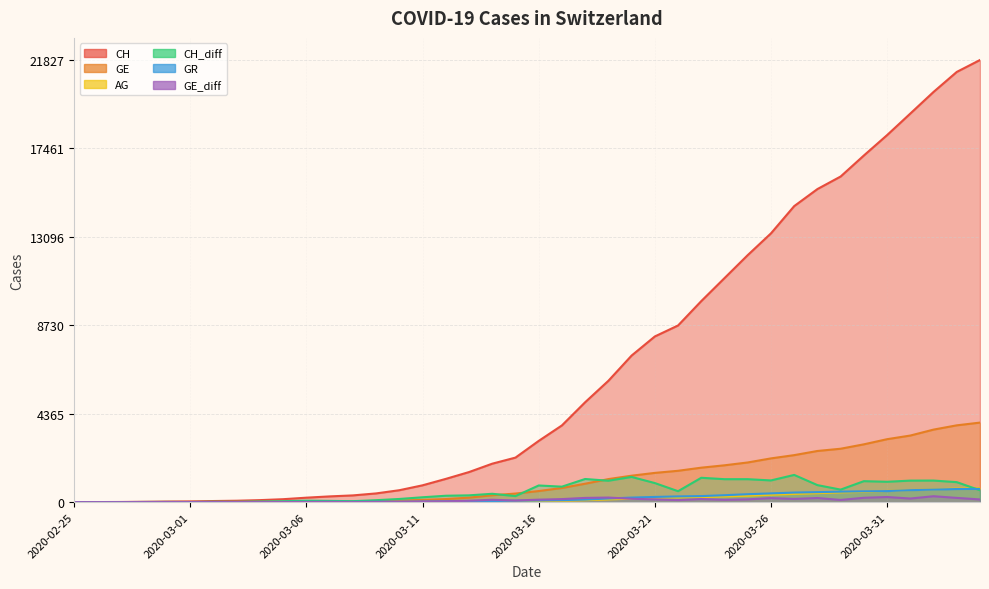

What are all the series names shown in the legend?

CH, GE, AG, CH_diff, GR, GE_diff